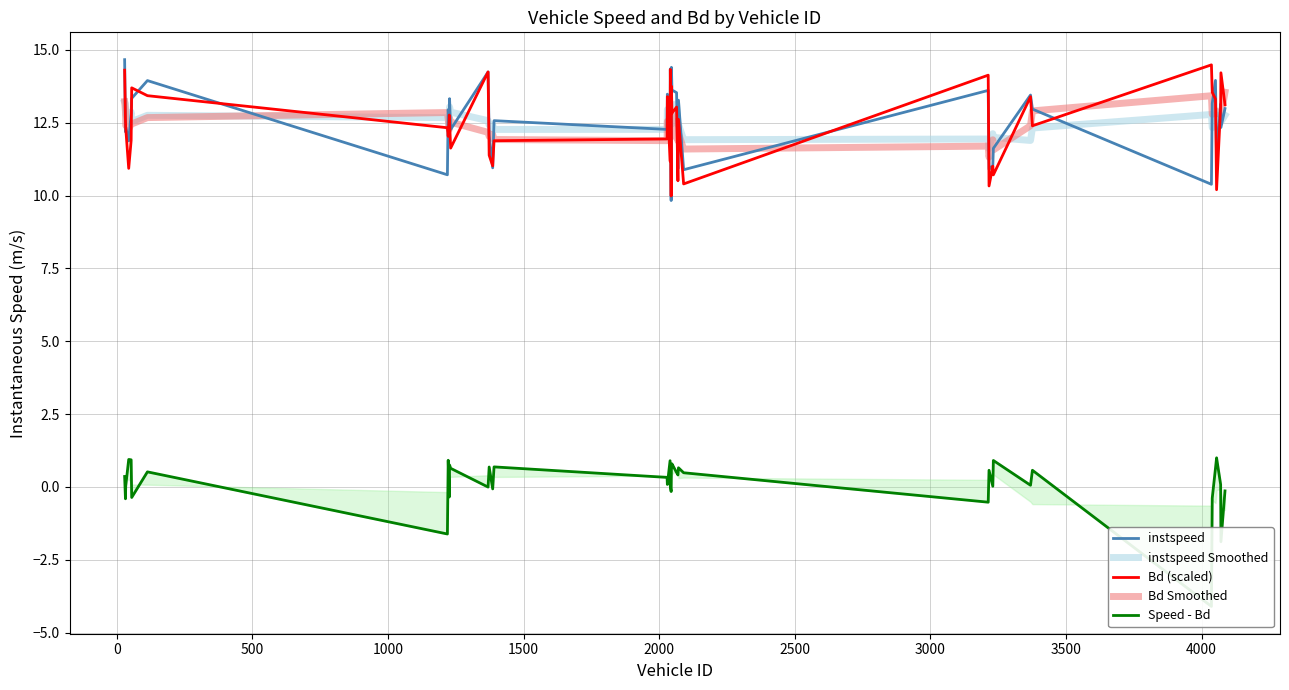

What is the minimum value for instspeed Smoothed?

11.6